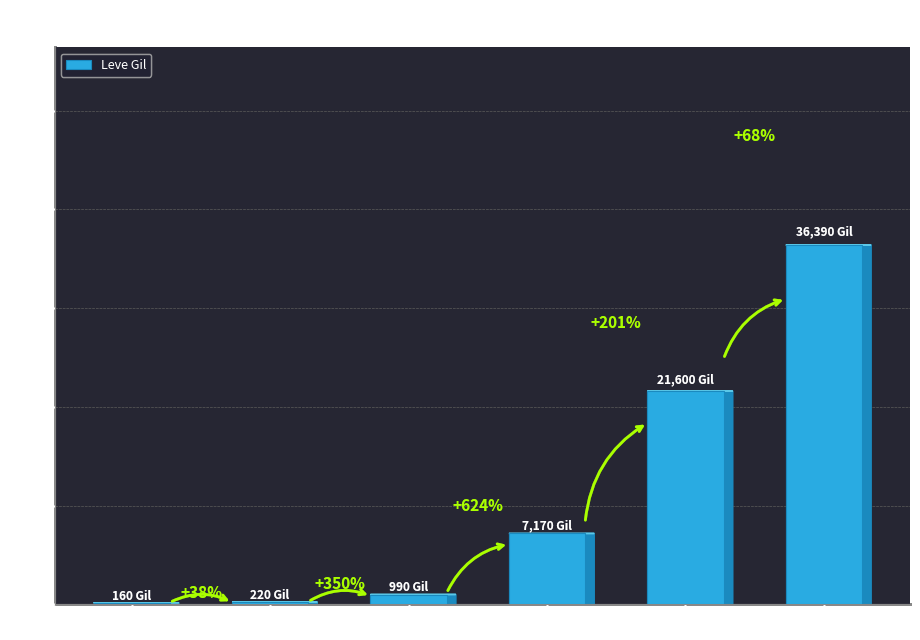

At which category does the chart reach its minimum across all series?

Level 1